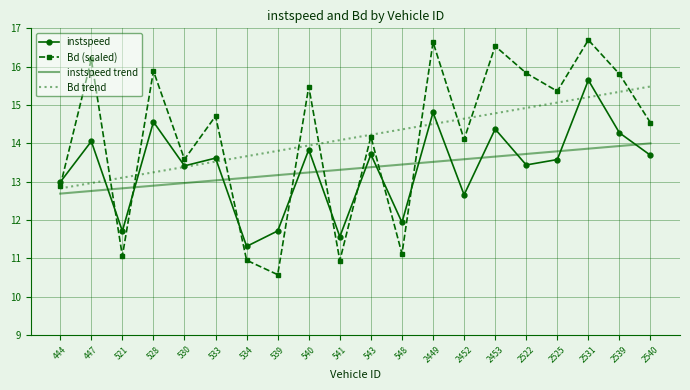

What is the average value of the Bd (scaled) series?

14.2